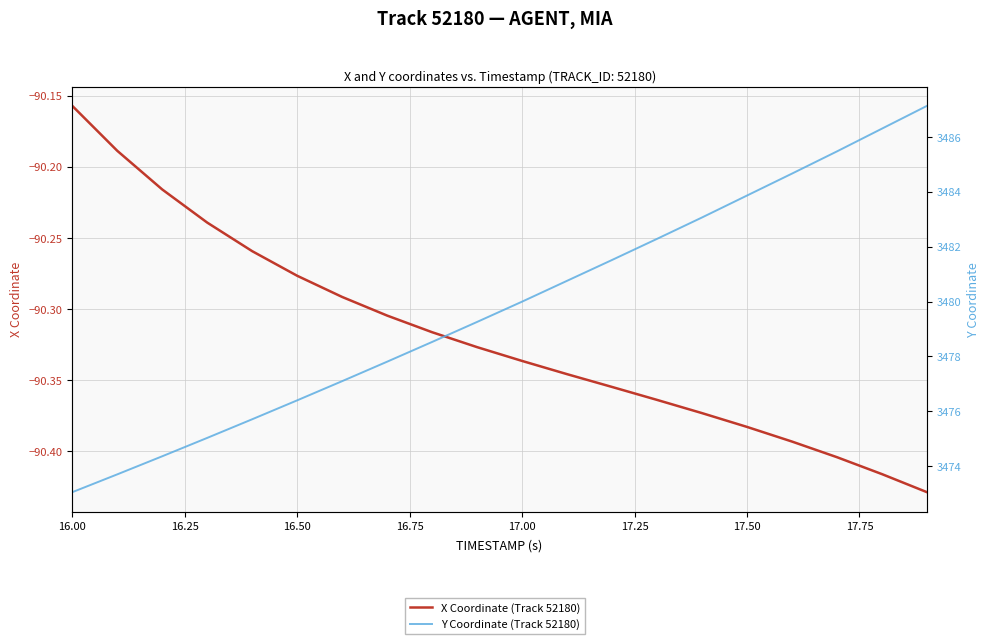

How many lines are shown in the chart?

2